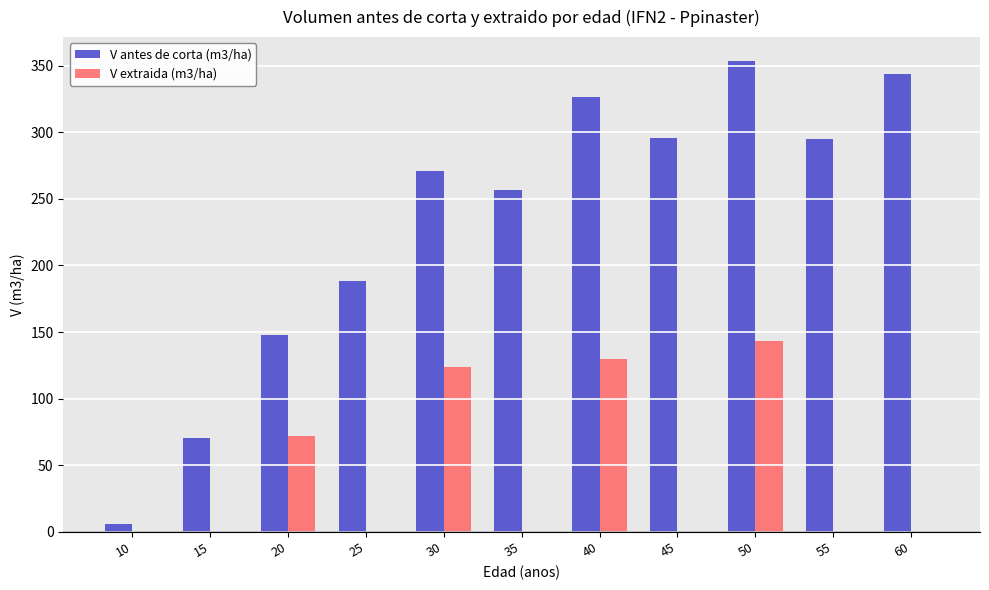

Is the value of V extraida (m3/ha) at 15 greater than the value of V antes de corta (m3/ha) at 25?

No